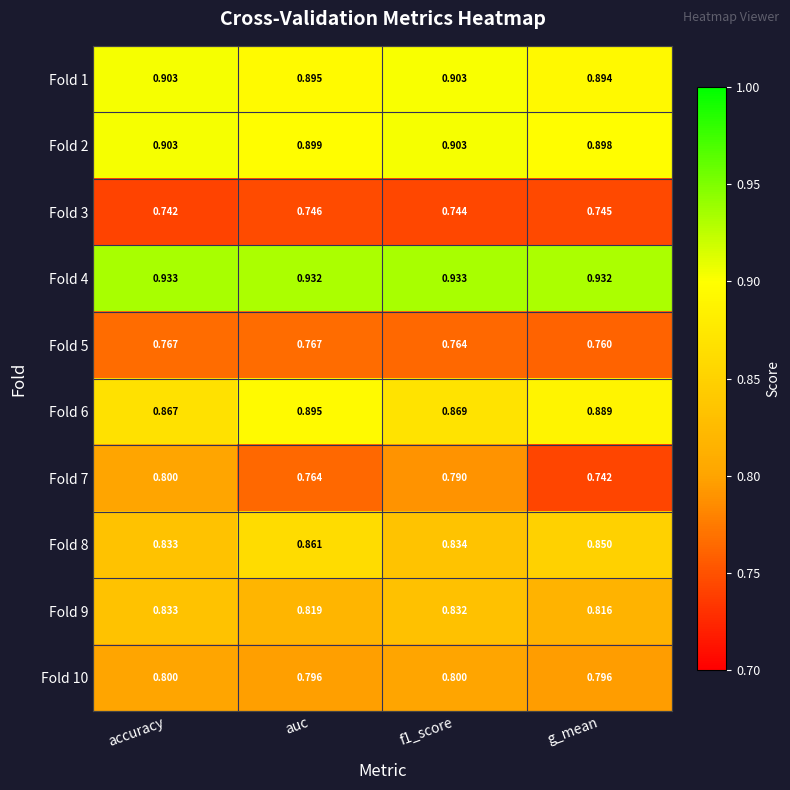

At which category is the sum across all series the highest?

accuracy